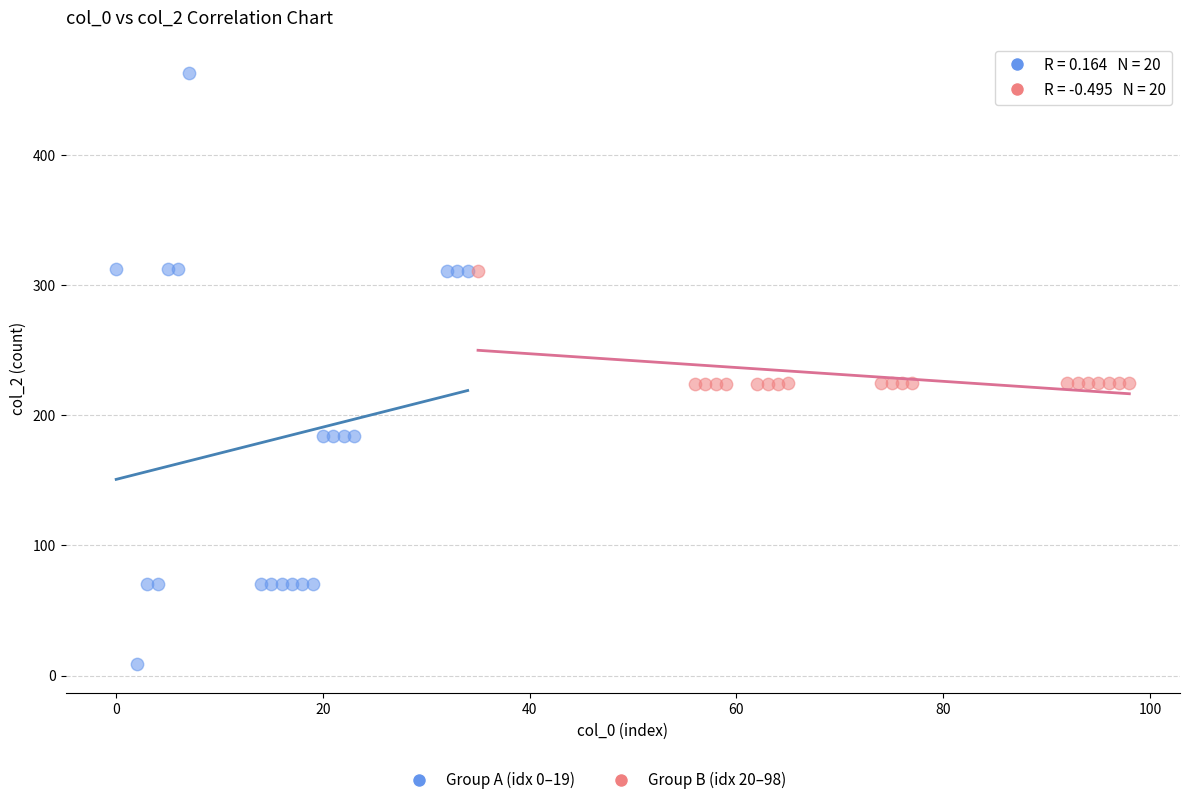

Which series reaches the maximum Y coordinate?

Group A (idx 0–19)